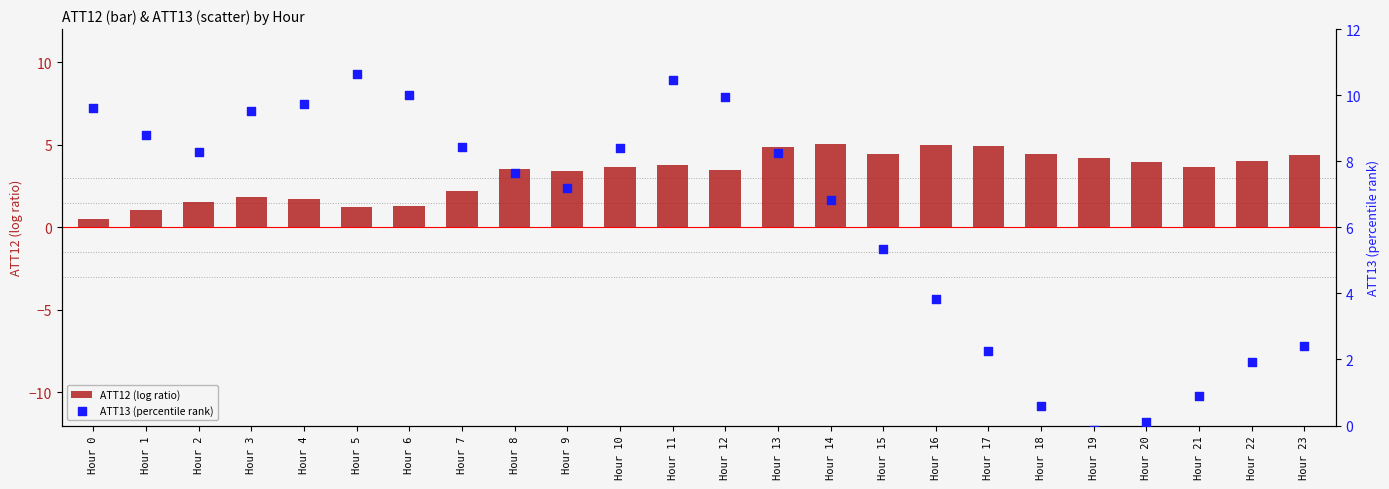

At which category is the sum across all series the highest?

Hour 11